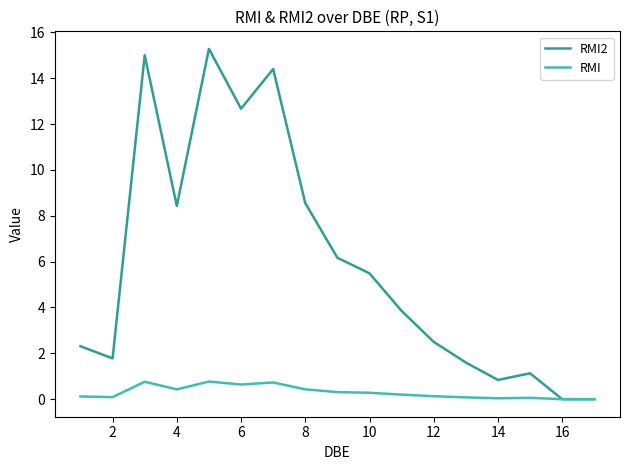

What is the highest value of the RMI series?

0.8